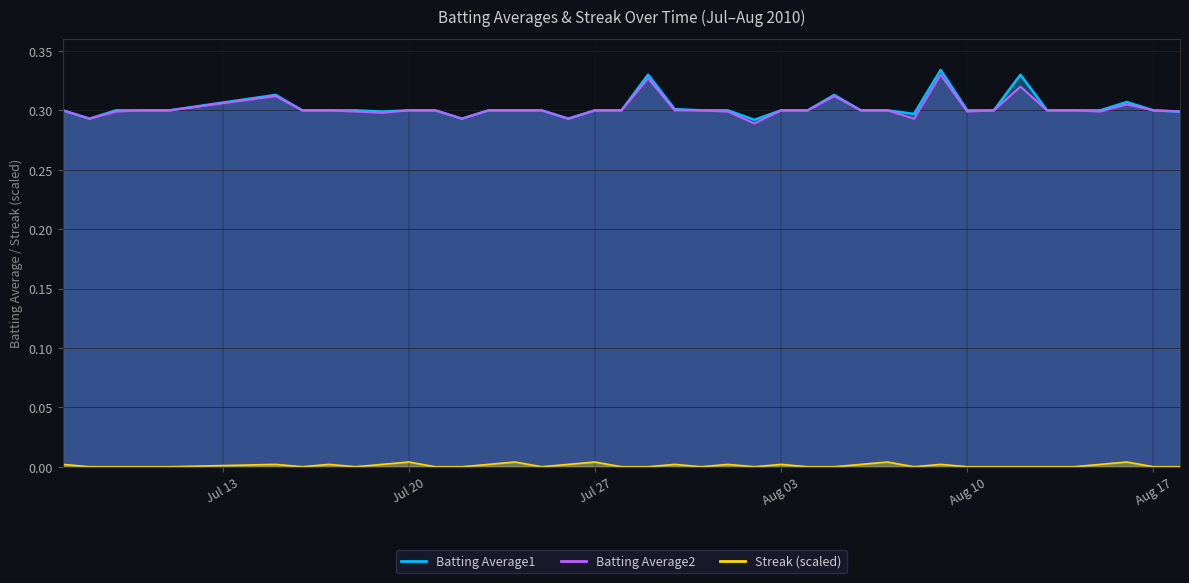

Count the number of data series in this chart.

3